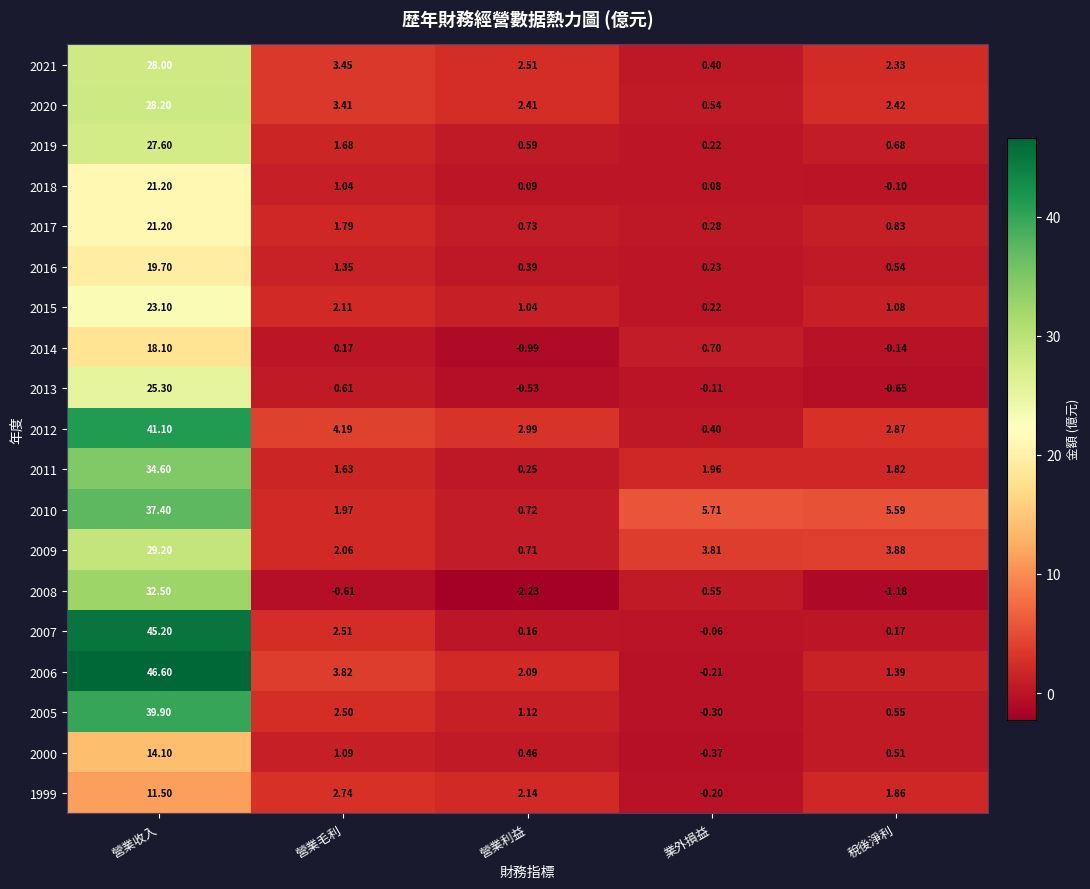

Which category has the highest value across all series?

營業收入